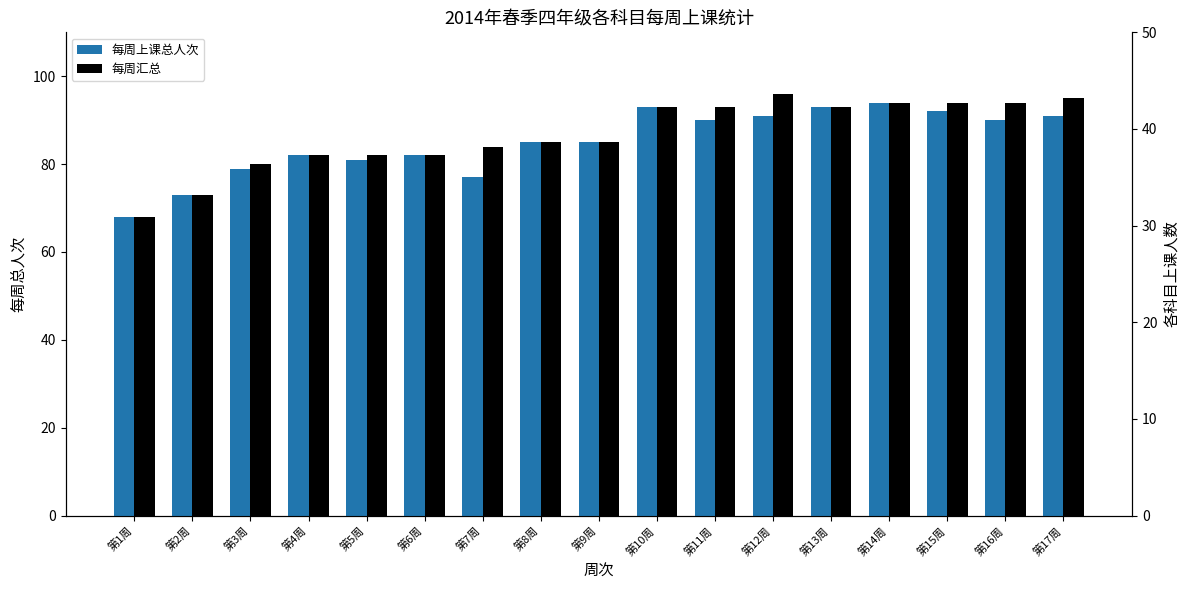

What is the difference between the second highest and second lowest values in the 每周上课总人次 series?

20